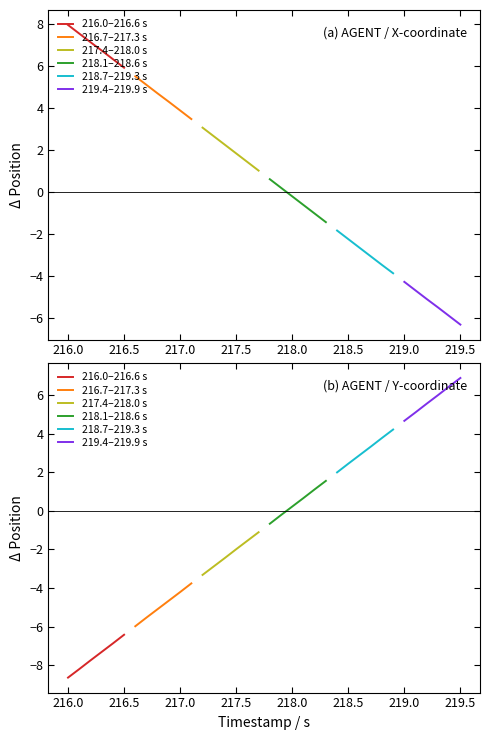

Reading left to right, extract all data points from this chart.

216.0–216.6 s: -8.6	-8.2	-7.8	-7.3	-6.9	-6.4
216.7–217.3 s: -6.0	-5.5	-5.1	-4.7	-4.2	-3.8
217.4–218.0 s: -3.3	-2.9	-2.4	-2.0	-1.6	-1.1
218.1–218.6 s: -0.7	-0.2	0.2	0.7	1.1	1.5
218.7–219.3 s: 2.0	2.4	2.9	3.3	3.8	4.2
219.4–219.9 s: 4.7	5.1	5.5	6.0	6.4	6.9